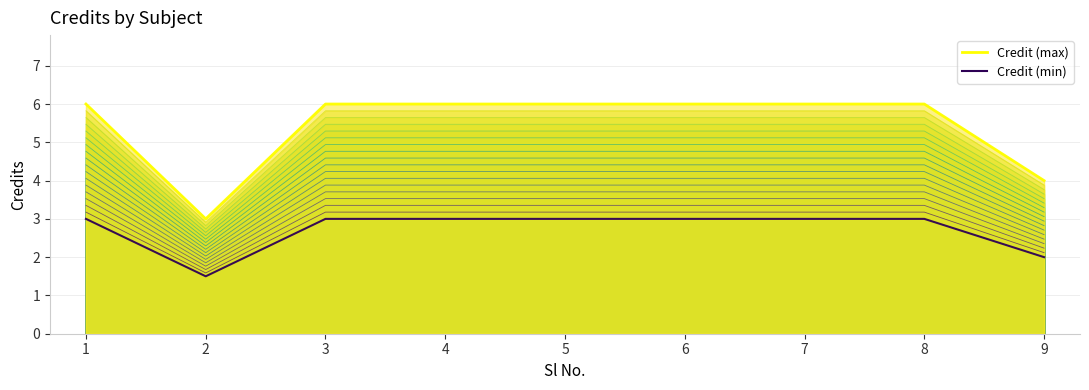

At which category does Credit (max) reach its first local valley?

2